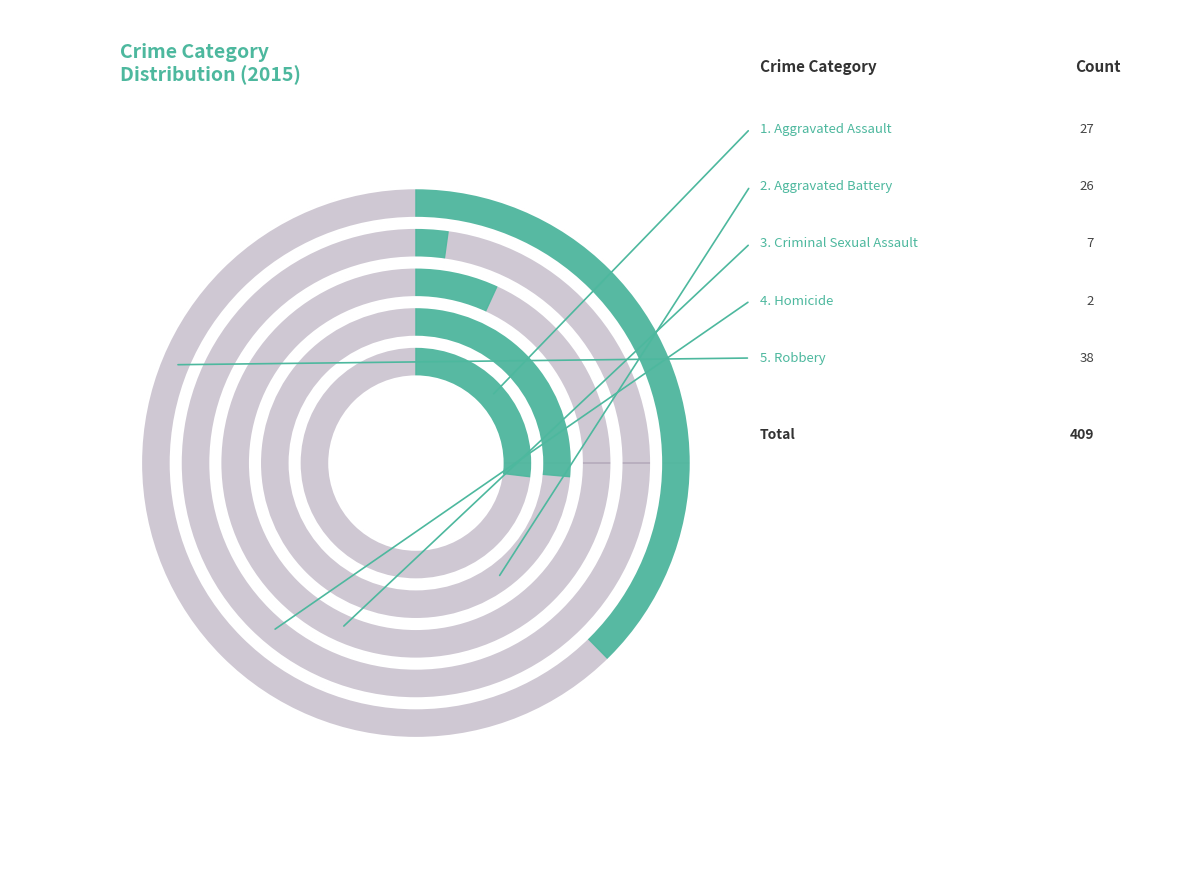

To the nearest percent, what is the average slice percentage?

20%